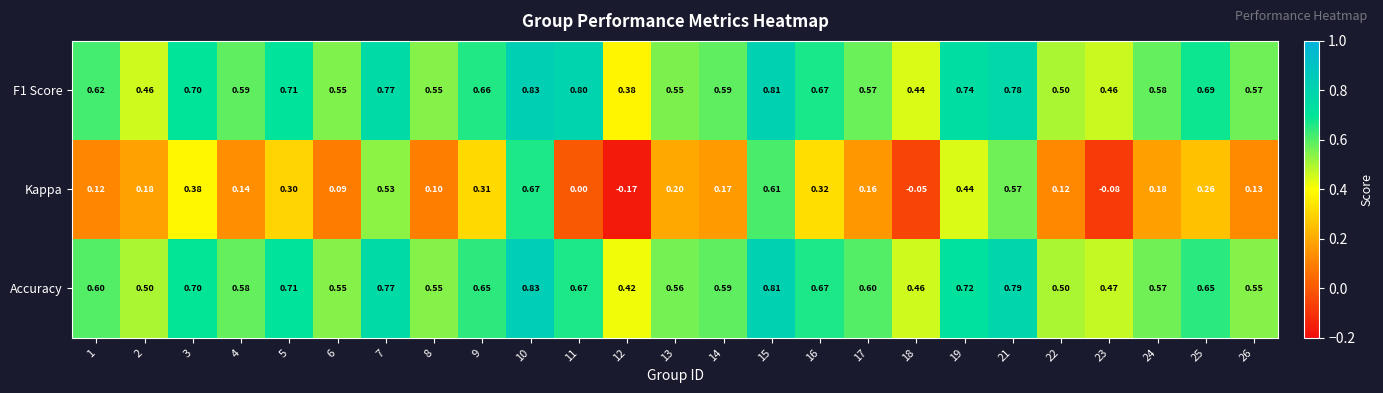

Is the value of Kappa at 5 greater than the value of F1 Score at 13?

No